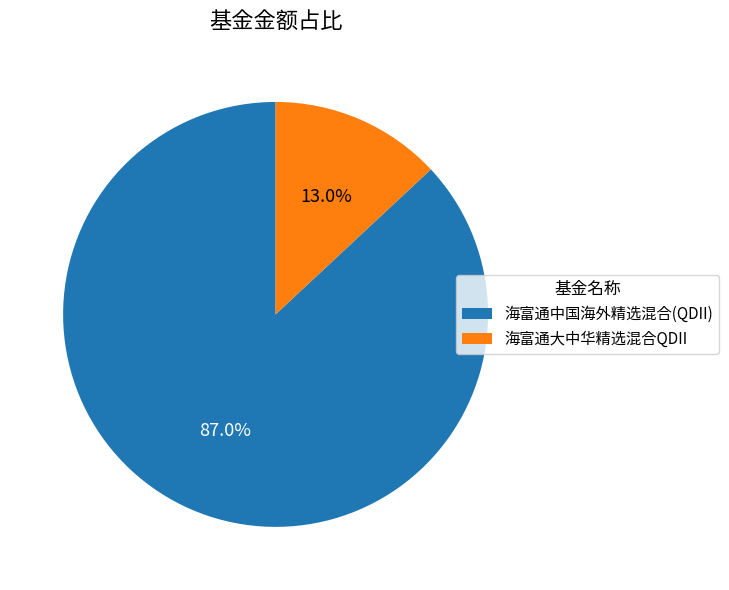

To the nearest percent, what percentage of the pie is 海富通中国海外精选混合(QDII)?

87%